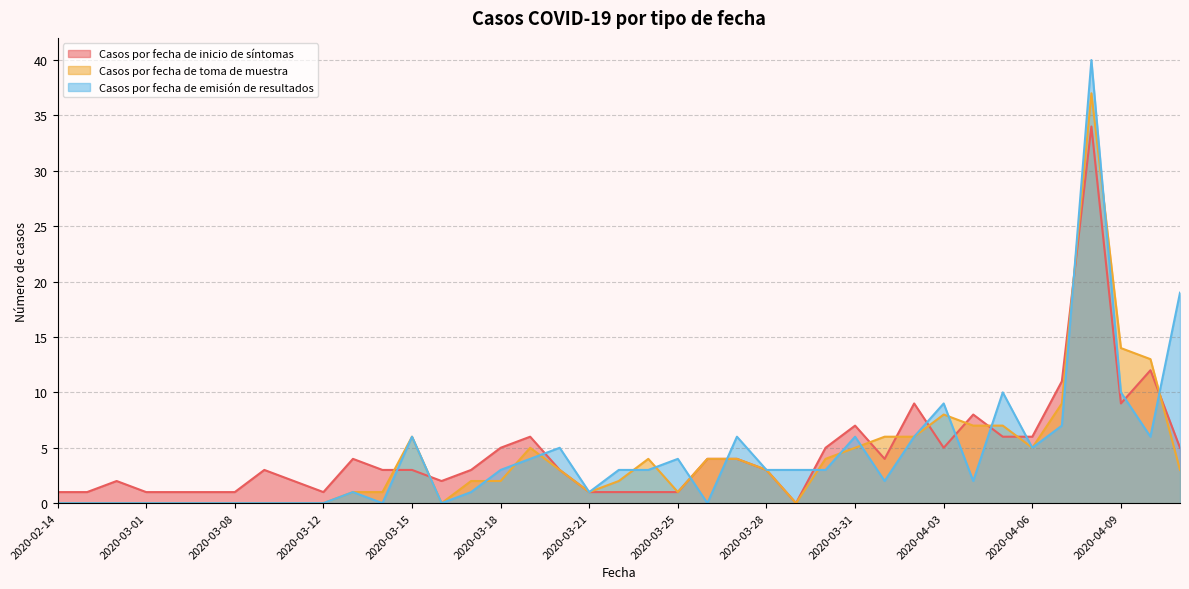

Where is the first local maximum for Casos por fecha de emisión de resultados?

2020-03-13